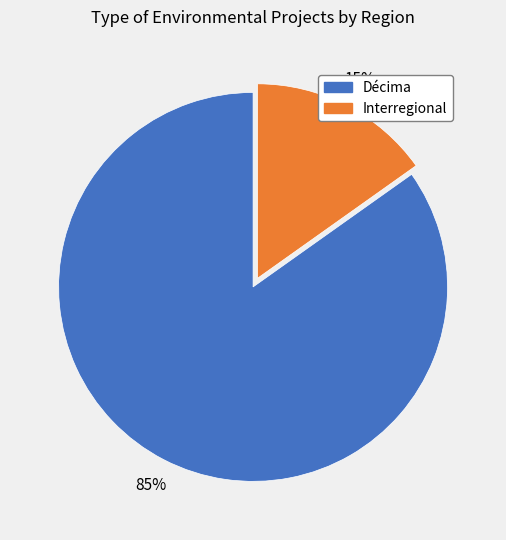

Do Décima and Interregional together represent more than half of the pie?

Yes